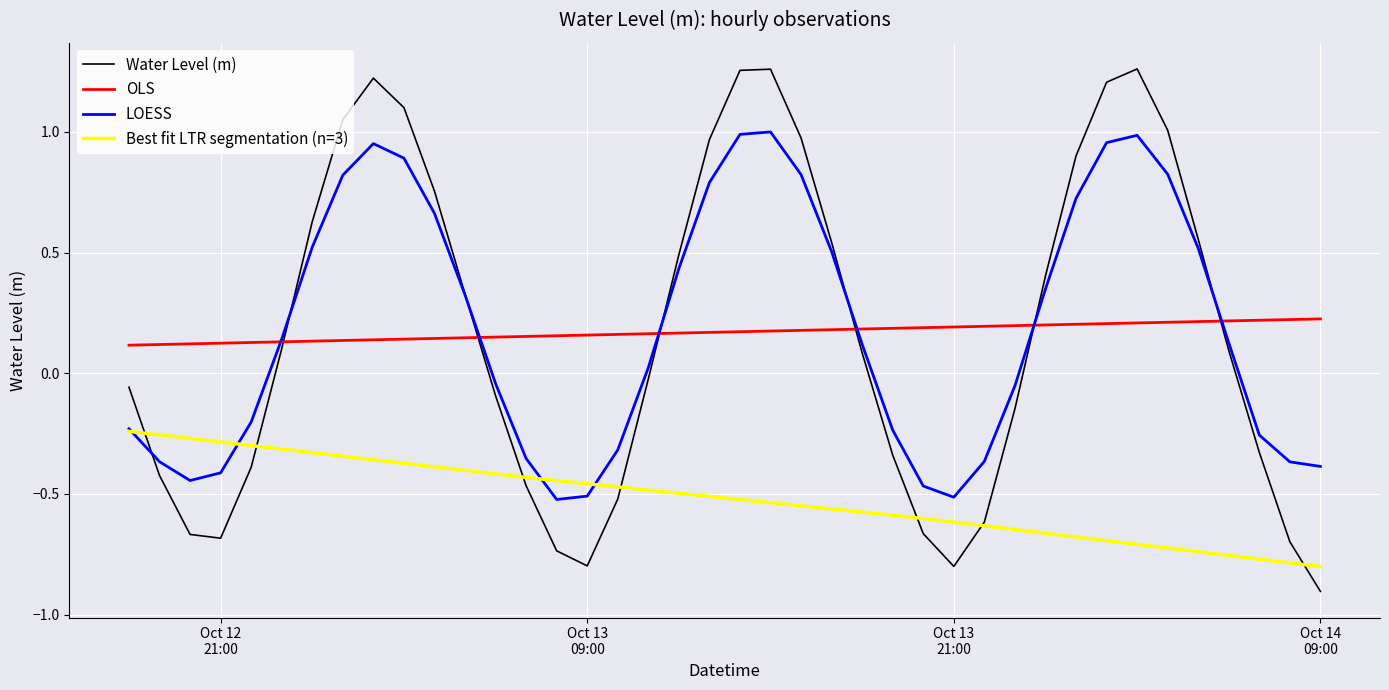

Does the chart have visible grid lines?

Yes